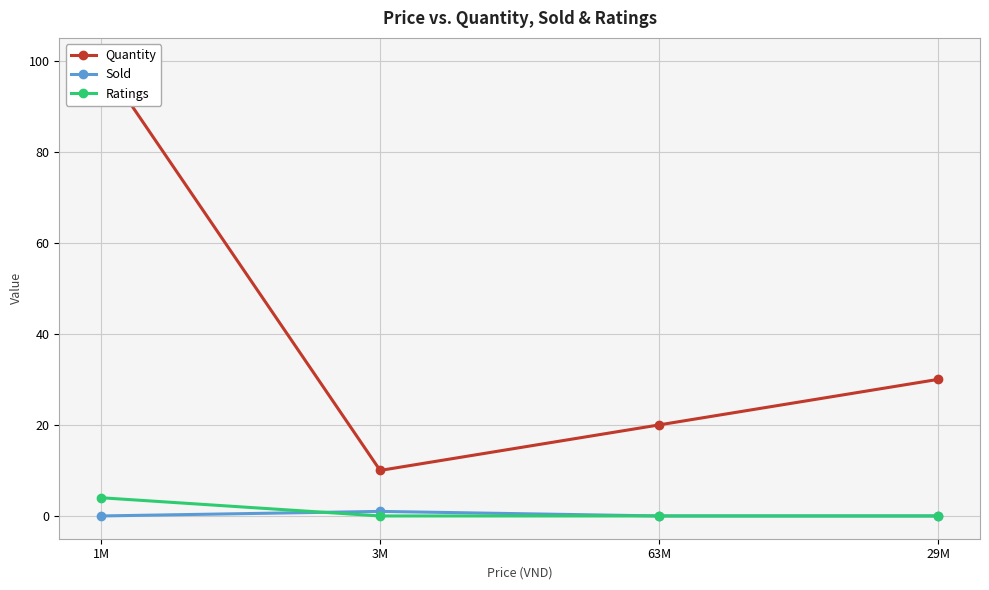

Reading left to right, extract all data points from this chart.

Quantity: 1M=100	3M=10	63M=20	29M=30
Sold: 1M=0	3M=1	63M=0	29M=0
Ratings: 1M=4	3M=0	63M=0	29M=0